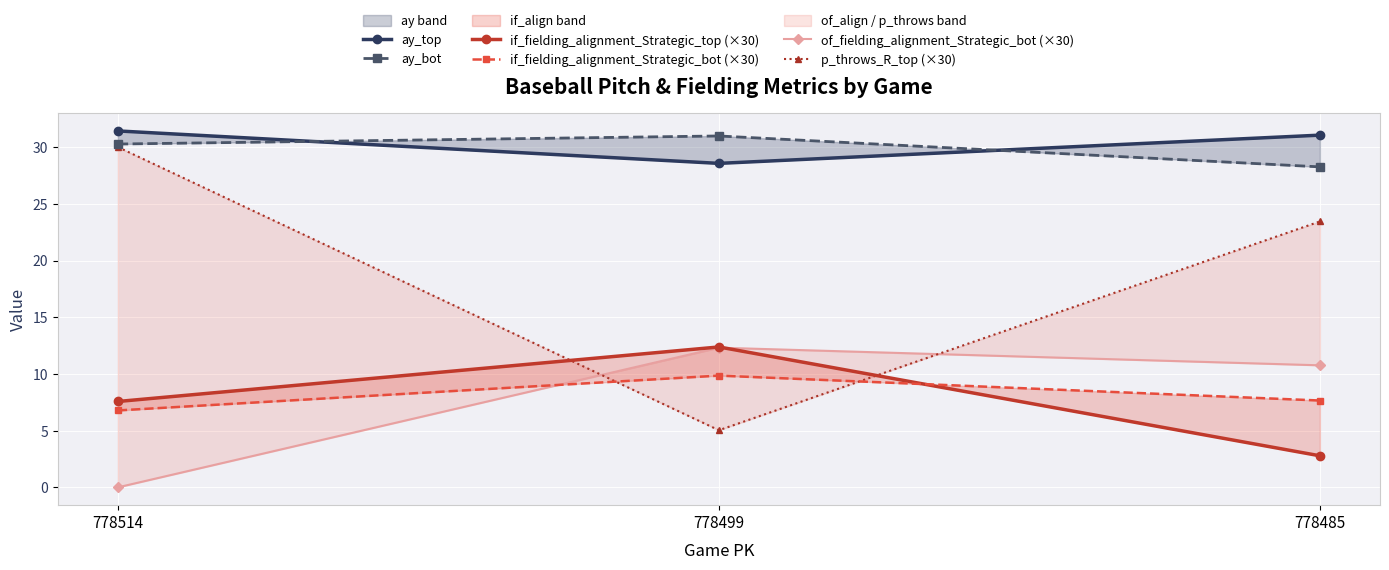

Reading left to right, list all the values displayed in this chart.

ay_top: 778514=31.4	778499=28.6	778485=31.1
ay_bot: 778514=30.3	778499=31.0	778485=28.3
if_fielding_alignment_Strategic_top (×30): 778514=7.6	778499=12.4	778485=2.8
if_fielding_alignment_Strategic_bot (×30): 778514=6.8	778499=9.9	778485=7.7
of_fielding_alignment_Strategic_bot (×30): 778514=0.0	778499=12.3	778485=10.8
p_throws_R_top (×30): 778514=30.0	778499=5.0	778485=23.4